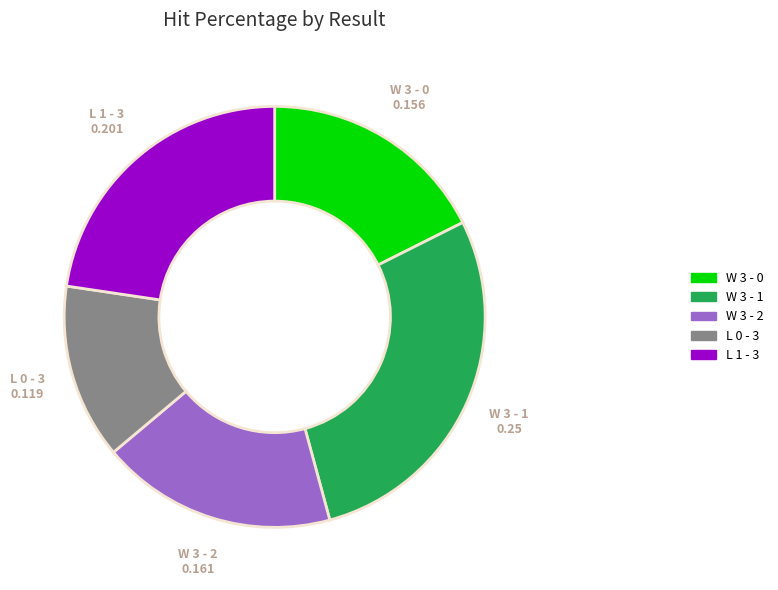

True or false: W 3 - 1 accounts for 28% of the total.

True